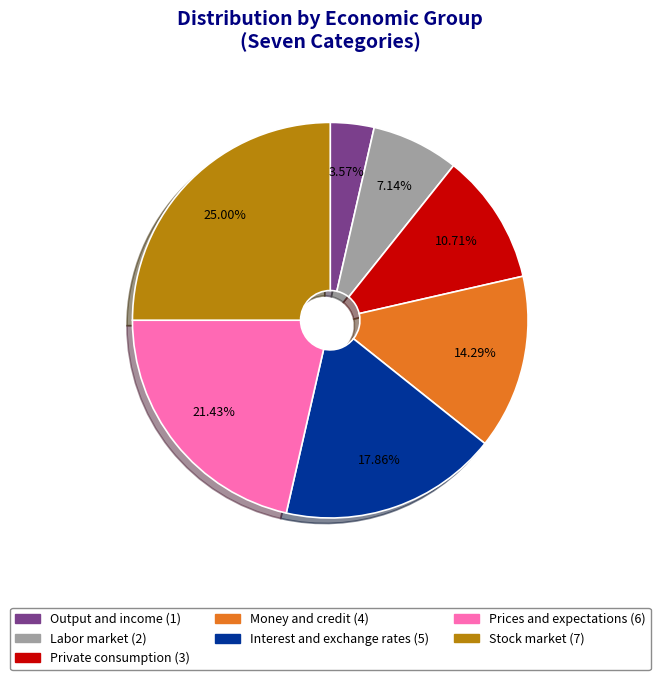

What percentage do Money and credit and Output and income together represent?

17.9%